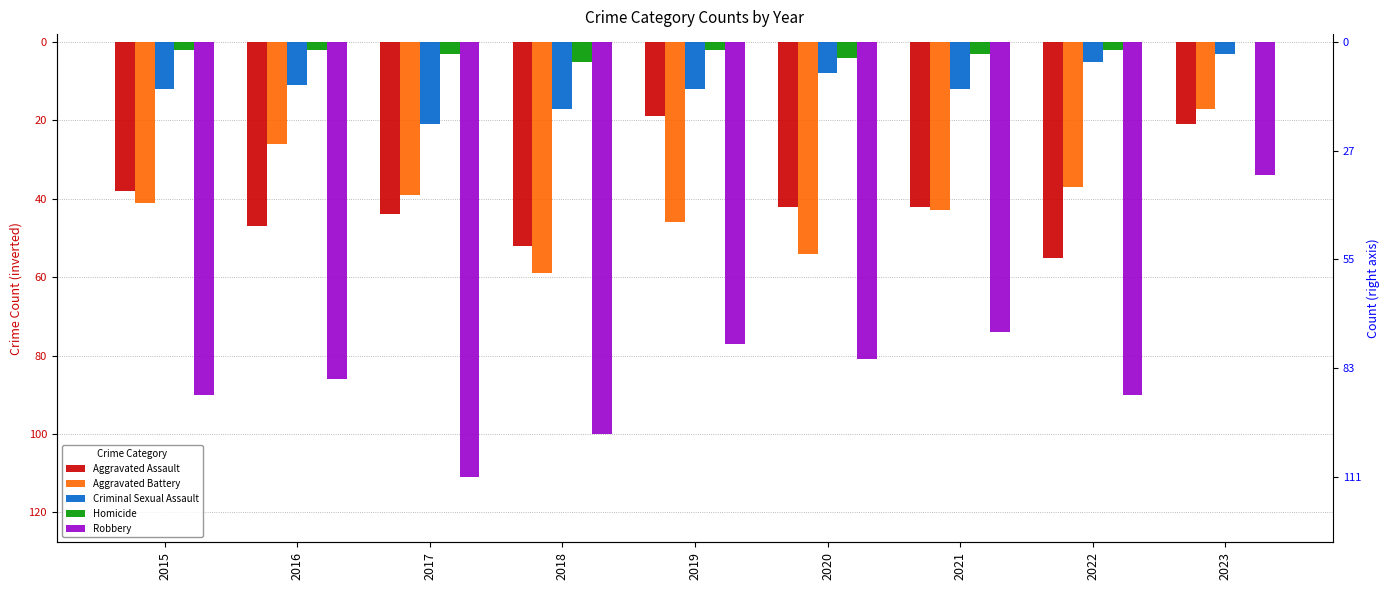

Which has a higher value, 2022 or 2023?

2023